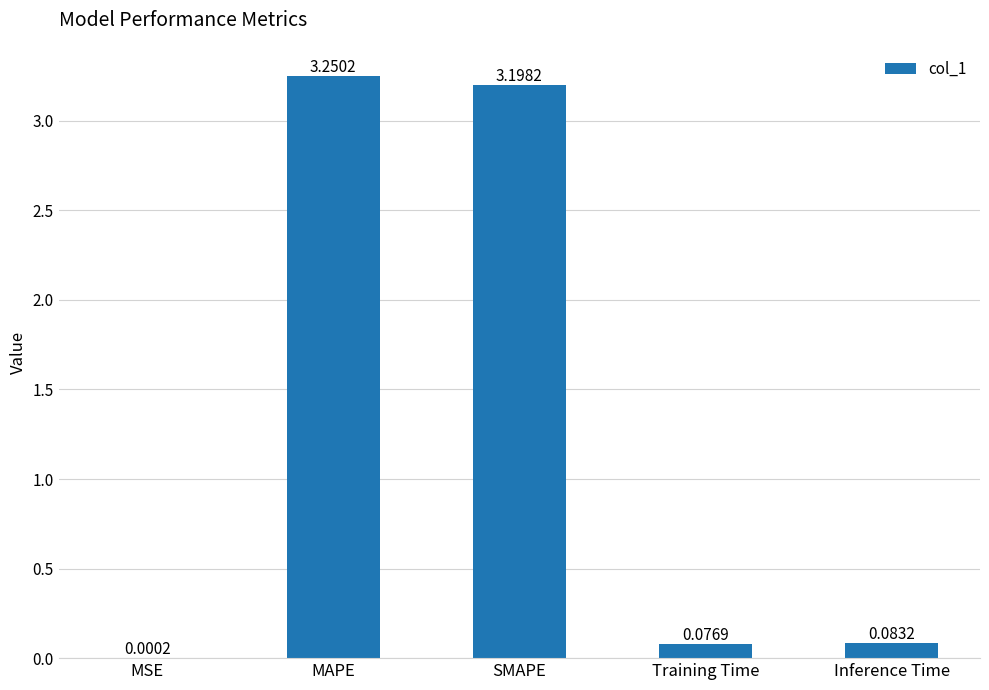

Where is the data nearest to the value 1?

Inference Time